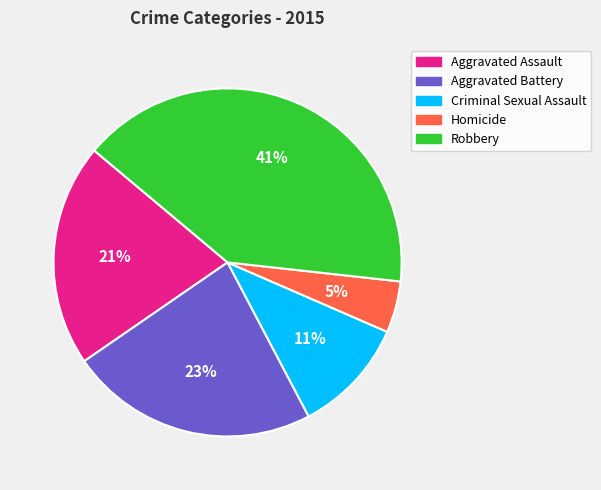

Does Aggravated Battery account for over 50% of the chart?

No